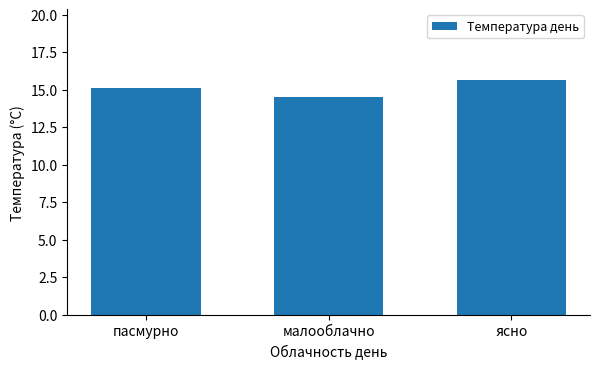

Reading left to right, transcribe all the data shown in this chart.

пасмурно=15.1	малооблачно=14.5	ясно=15.7